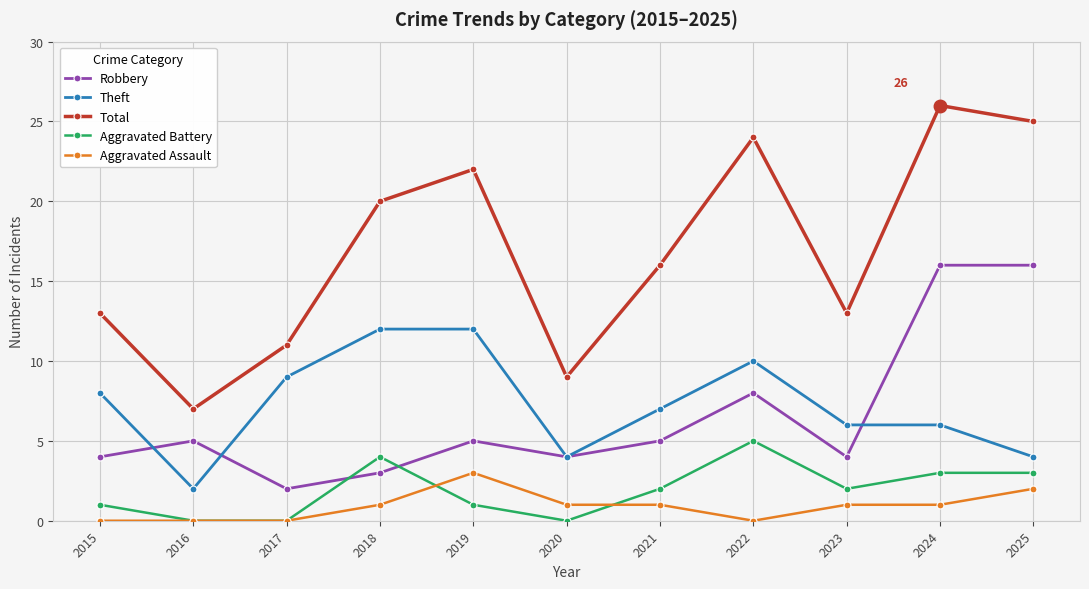

Which category has the highest value across all series?

2024